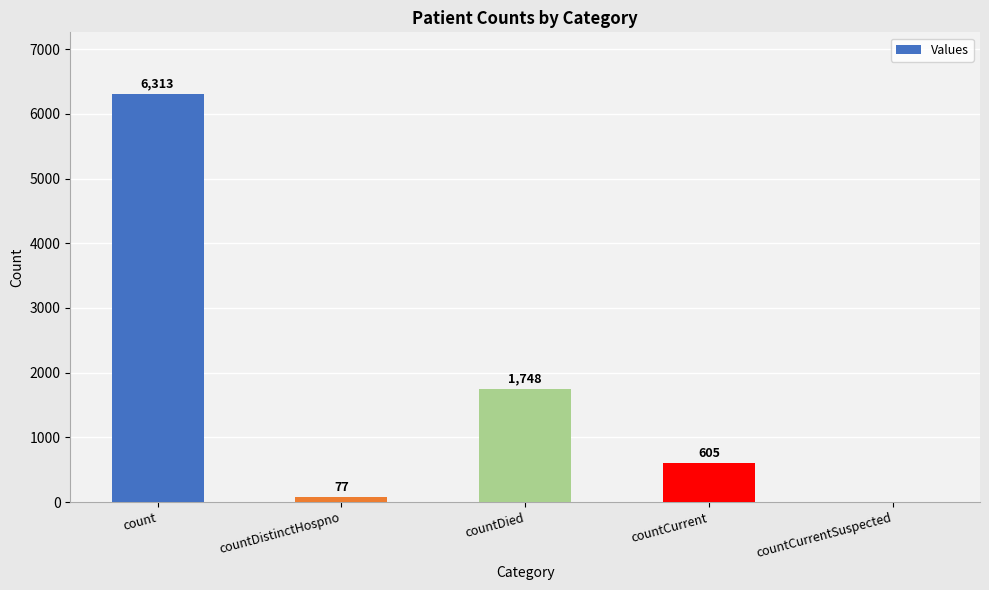

Approximately how many times larger is the value at countDied compared to countCurrent?

2.9